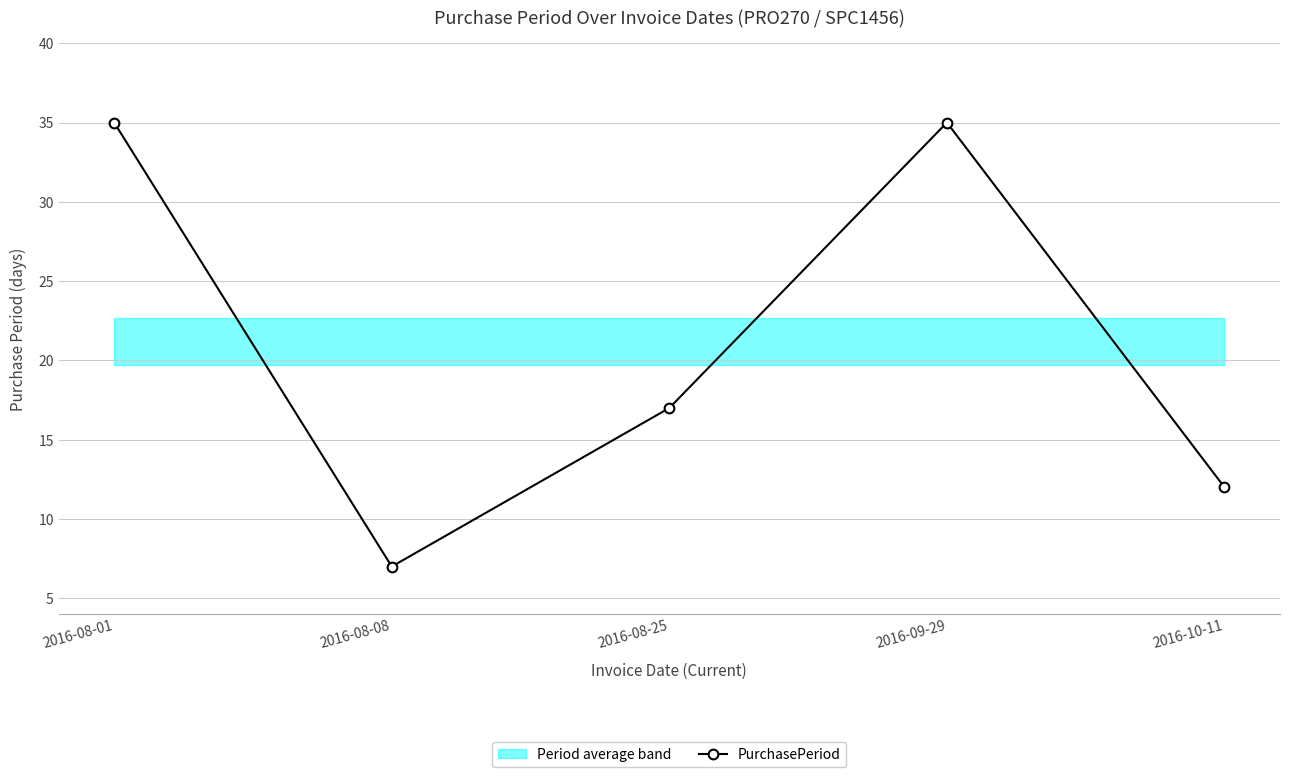

True or false: the data shows 17 at 2016-10-11.

False